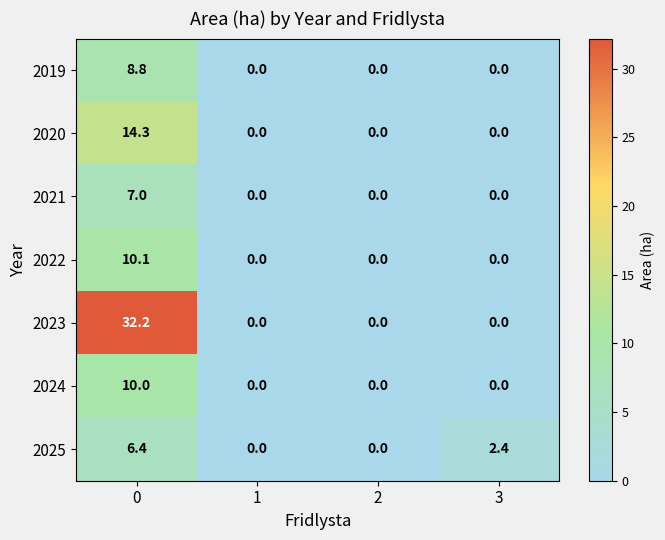

List the series in order of their peak value, lowest first.

2025, 2021, 2019, 2024, 2022, 2020, 2023